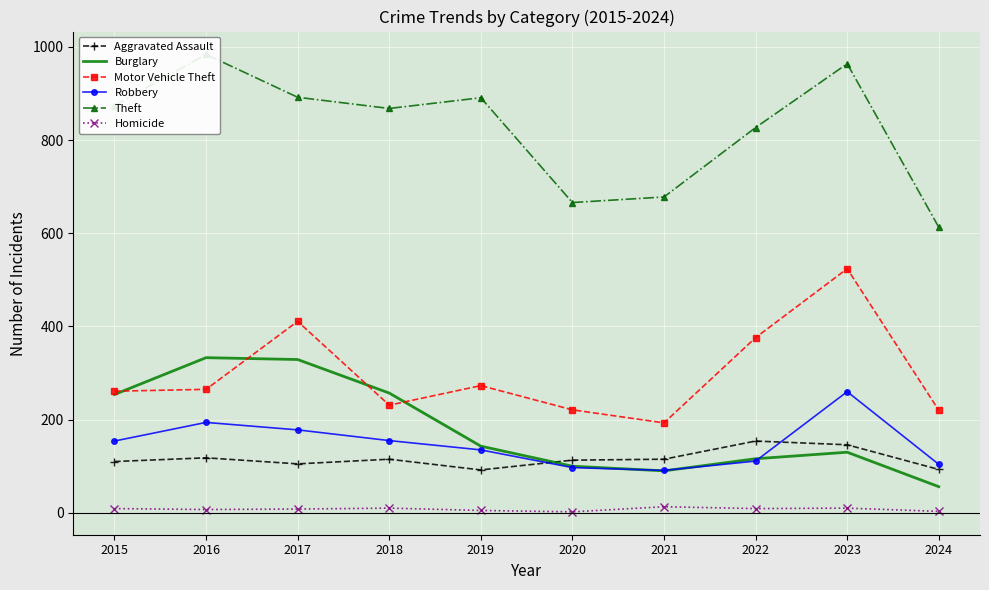

What is the difference between the highest and lowest values at 2015?

865